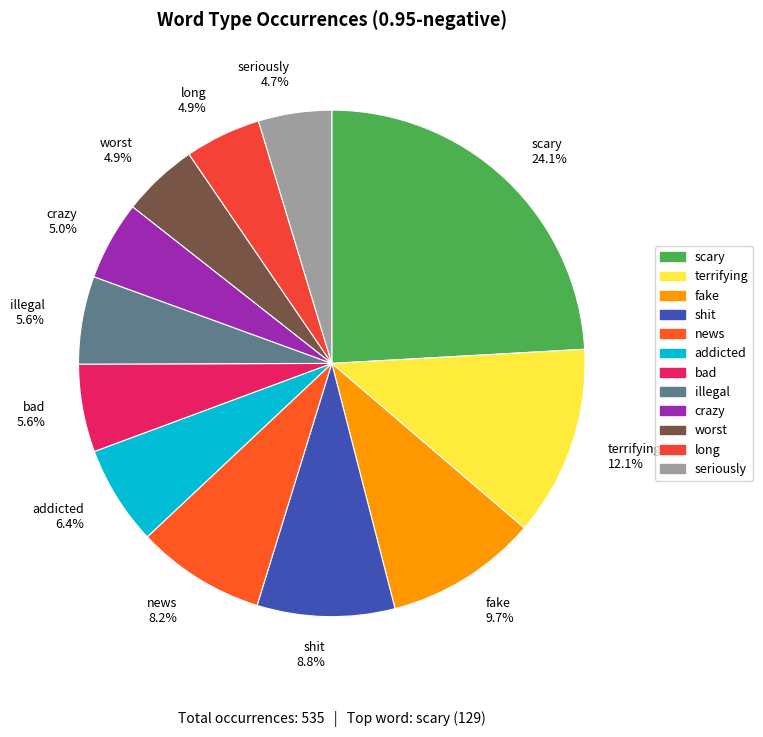

How many slices are in this pie chart?

12